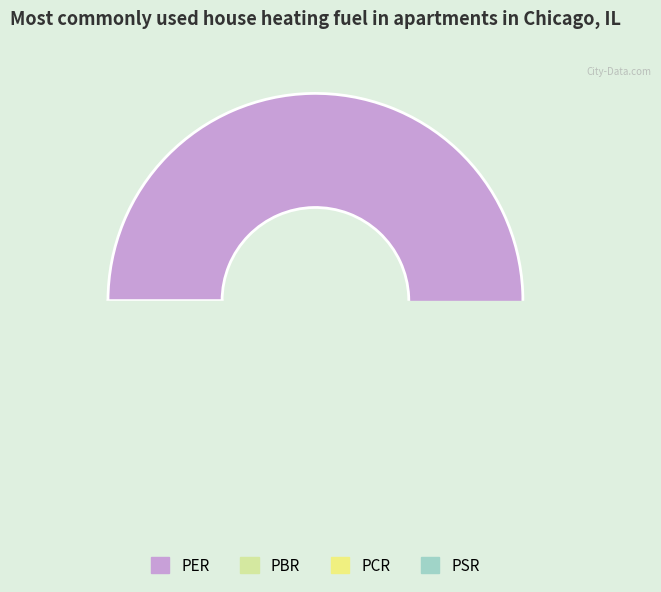

Rank the categories by value from highest to lowest.

PER, PCR, PBR, PSR